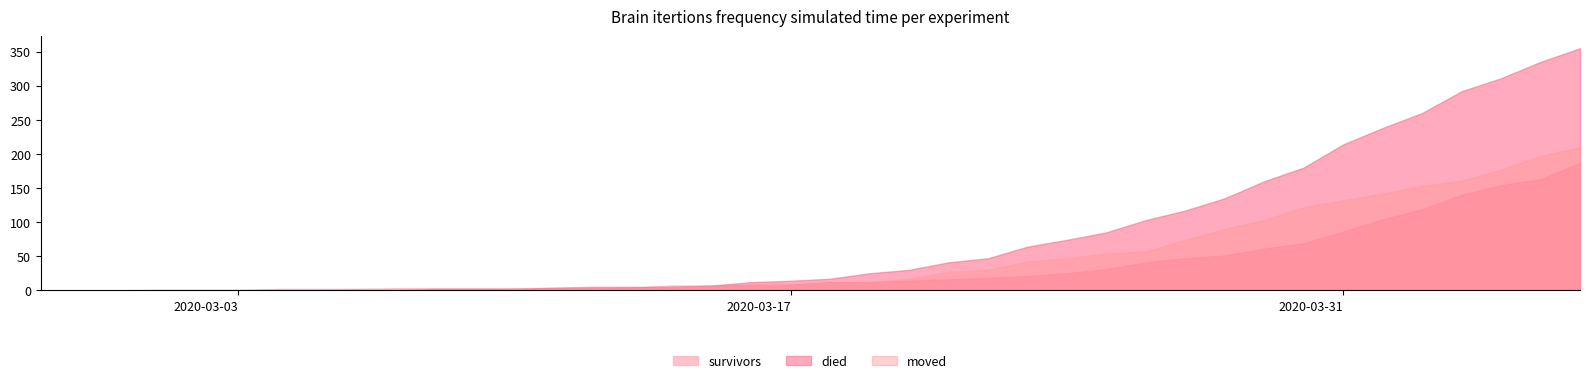

Rank the series by their average value, from highest to lowest.

died, moved, survivors